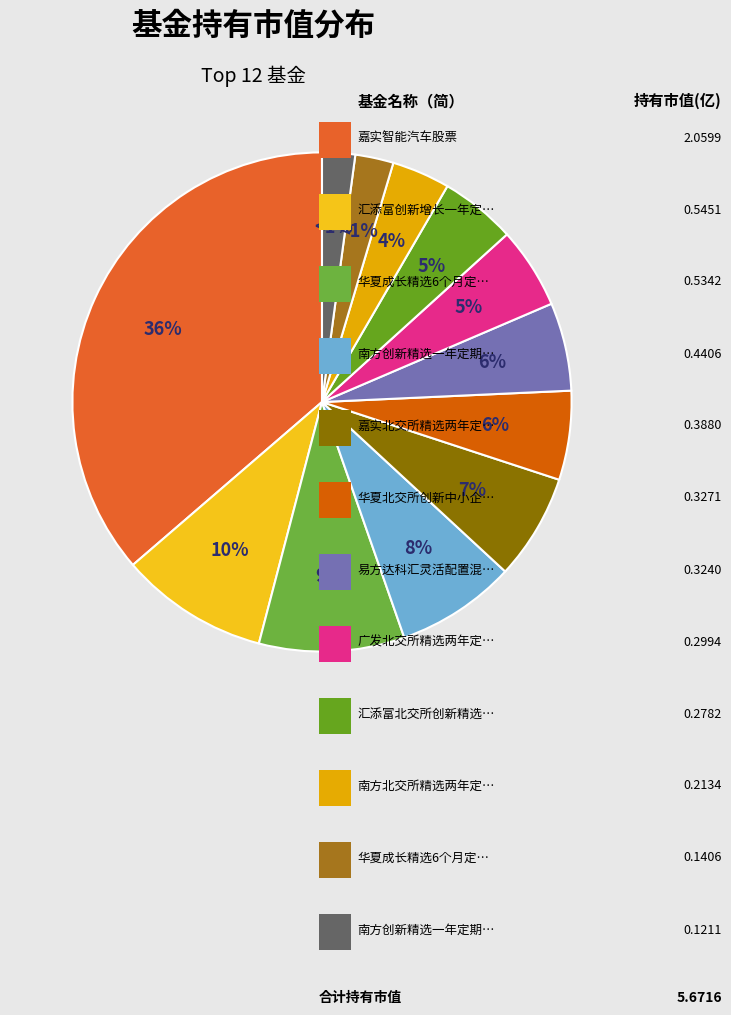

Rank the categories by value from highest to lowest.

嘉实智能汽车股票, 汇添富创新增长一年定期开放混合A, 华夏成长精选6个月定期开放混合A, 南方创新精选一年定期开放混合A, 嘉实北交所精选两年定期混合A, 华夏北交所创新中小企业精选两年定开混合, 易方达科汇灵活配置混合, 广发北交所精选两年定开混合A, 汇添富北交所创新精选两年定开混合A, 南方北交所精选两年定开混合, 华夏成长精选6个月定期开放混合C, 南方创新精选一年定期开放混合C